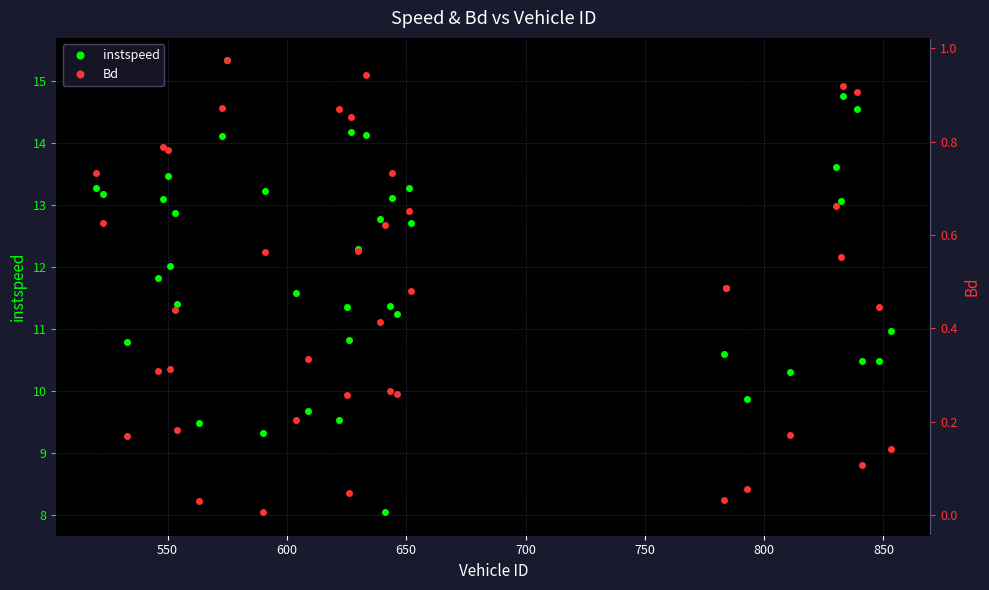

What is the value of the instspeed point at the 16th from the left?

9.7